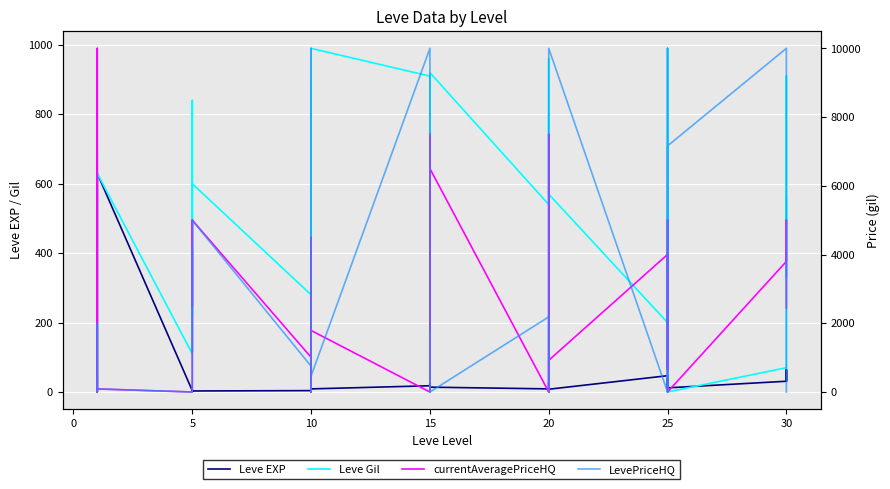

Is it true that currentAveragePriceHQ equals -5381.8 at 10?

False